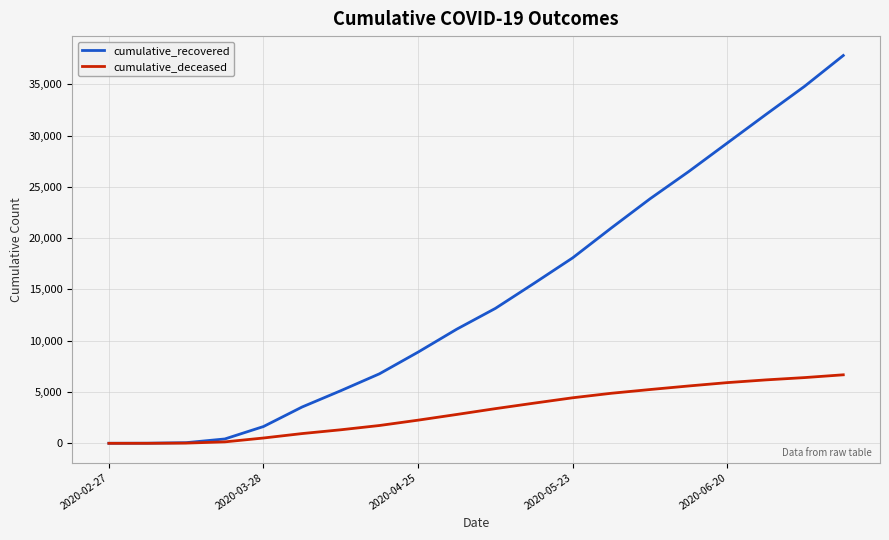

What is the greatest value displayed?

37809